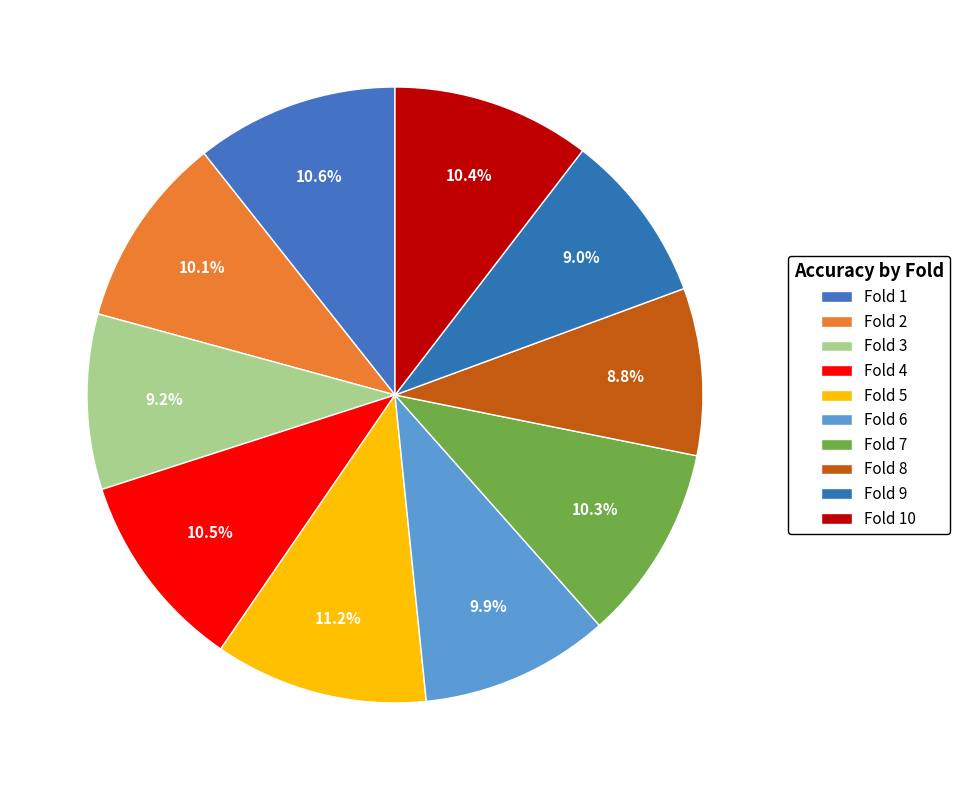

How many slices are in this pie chart?

10